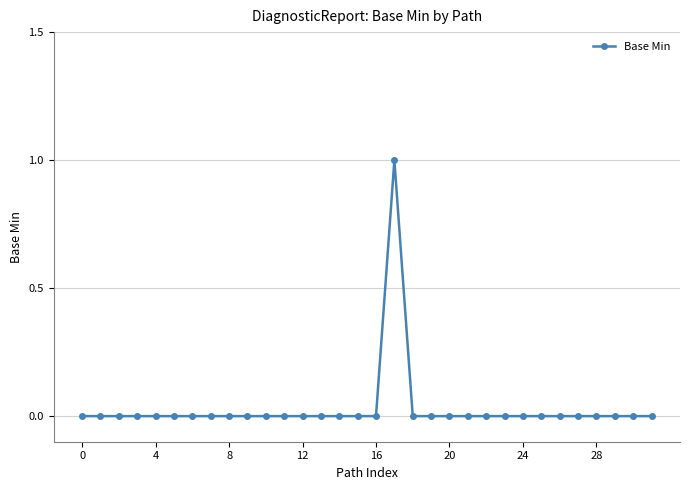

Is it true that the value at 24 is 0?

True